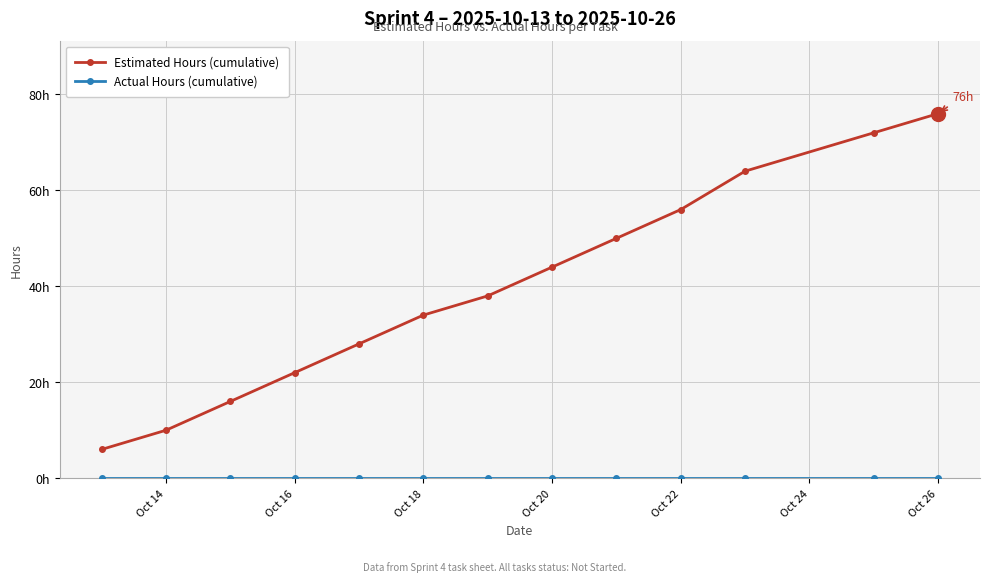

True or false: Estimated Hours (cumulative) has more than 0 interior local peaks.

False